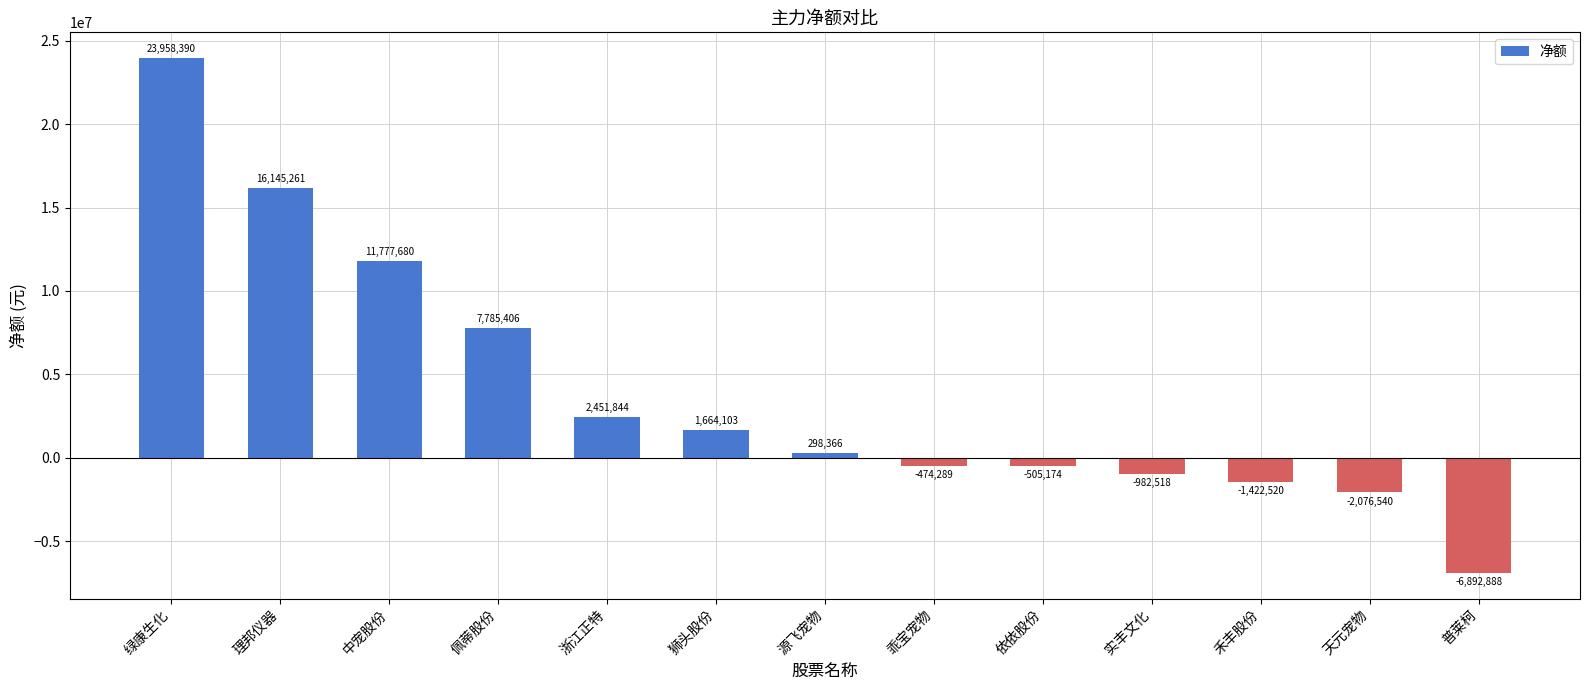

Rank the categories by value from lowest to highest.

普莱柯, 天元宠物, 禾丰股份, 实丰文化, 依依股份, 乖宝宠物, 源飞宠物, 狮头股份, 浙江正特, 佩蒂股份, 中宠股份, 理邦仪器, 绿康生化